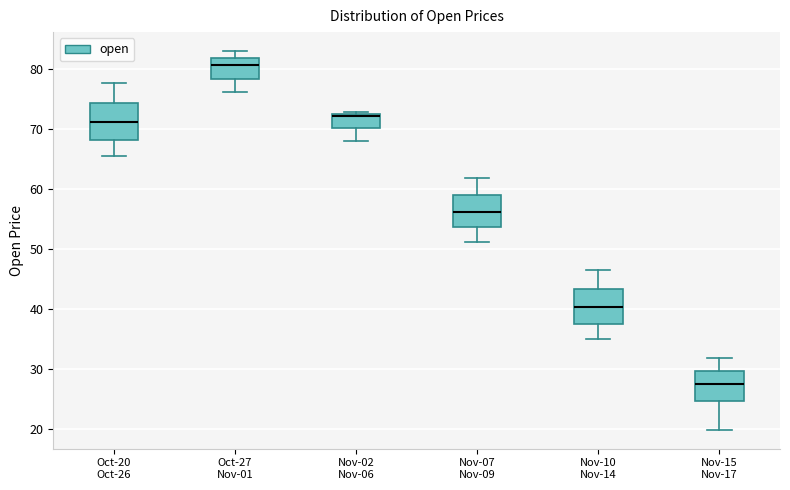

Reading left to right, transcribe this box plot: for each box, give where its median line is, the range the box spans, and where its two whiskers end, as read against the y-axis. The values are not printed on the chart, so give them approximately, as read against the axis.

Oct-20 Oct-26: median 71, box 68 to 74, whiskers 66 to 78
Oct-27 Nov-01: median 81, box 78 to 82, whiskers 76 to 83
Nov-02 Nov-06: median 72, box 70 to 73, whiskers 68 to 73 (just above the box's upper edge)
Nov-07 Nov-09: median 56, box 54 to 59, whiskers 51 to 62
Nov-10 Nov-14: median 40, box 38 to 43, whiskers 35 to 46
Nov-15 Nov-17: median 28, box 25 to 30, whiskers 20 to 32